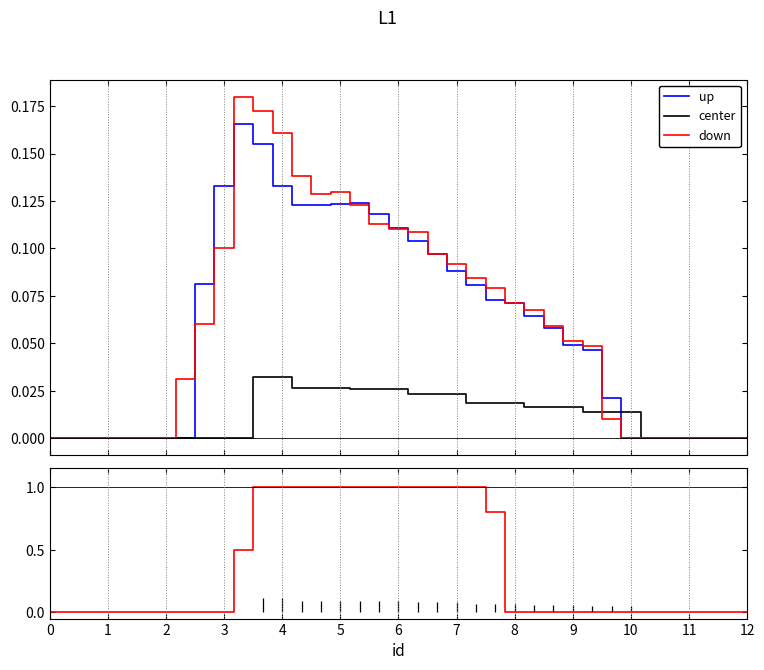

True or false: center and up intersect in this chart.

True